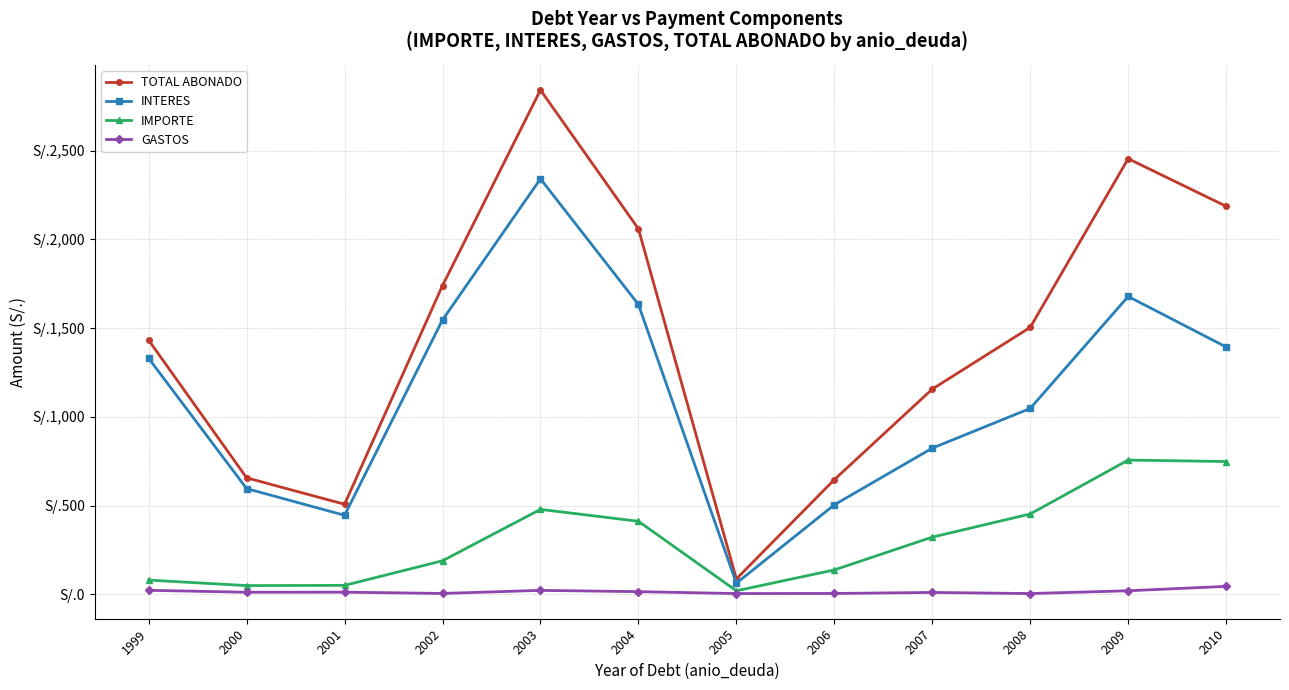

Rank the series by their average value, from highest to lowest.

TOTAL ABONADO, INTERES, IMPORTE, GASTOS